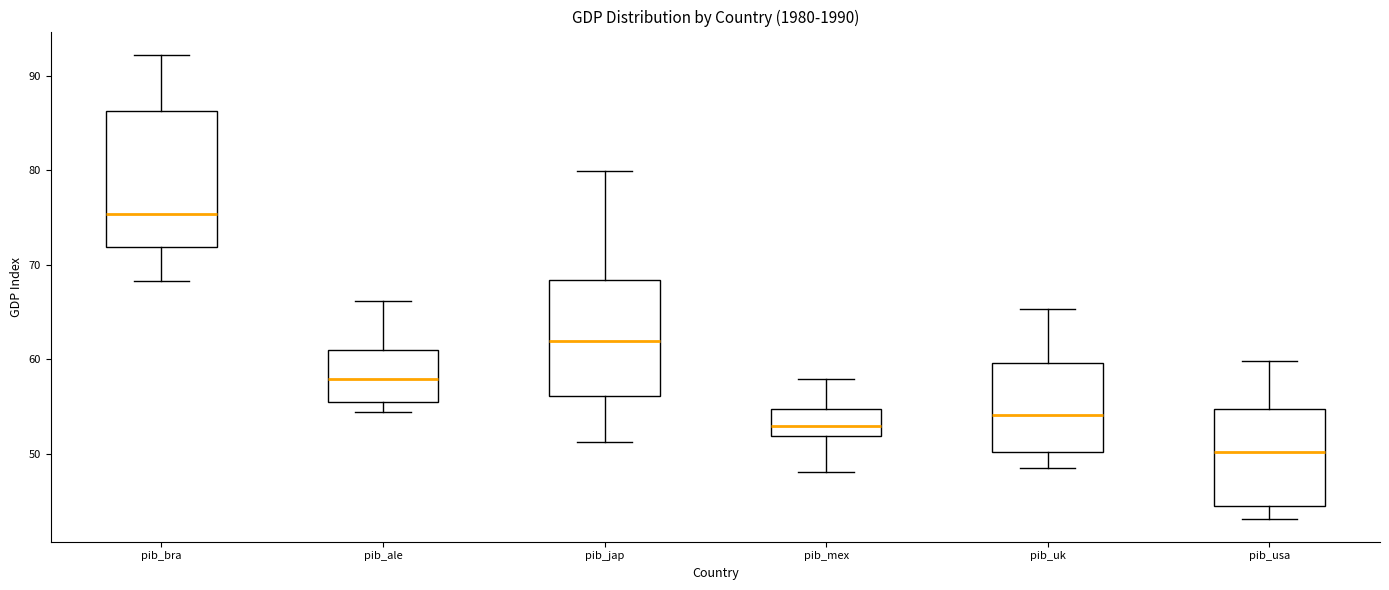

Reading left to right, read every box against the y-axis: the position of its median line, the range the box covers, and the ends of its whiskers. The values are not printed on the chart, so give them approximately, as read against the axis.

pib_bra: median 75, box 72 to 86, whiskers 68 to 92
pib_ale: median 58, box 55 to 61, whiskers 54 to 66
pib_jap: median 62, box 56 to 68, whiskers 51 to 80
pib_mex: median 53, box 52 to 55, whiskers 48 to 58
pib_uk: median 54, box 50 to 60, whiskers 49 to 65
pib_usa: median 50, box 45 to 55, whiskers 43 to 60